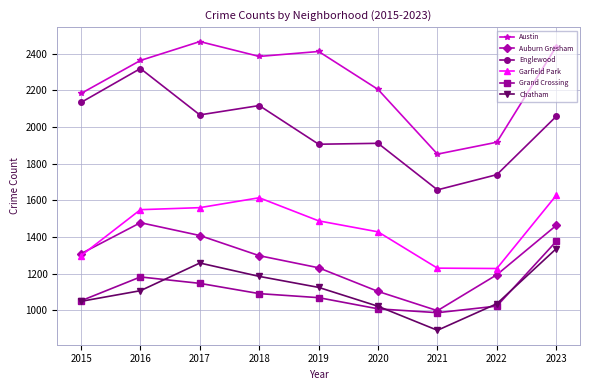

What is the value of the Grand Crossing point at the 7th from the left?

987